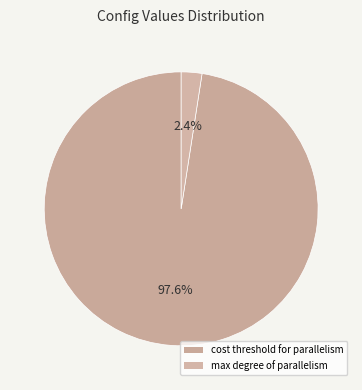

Count the number of slices in the pie.

2